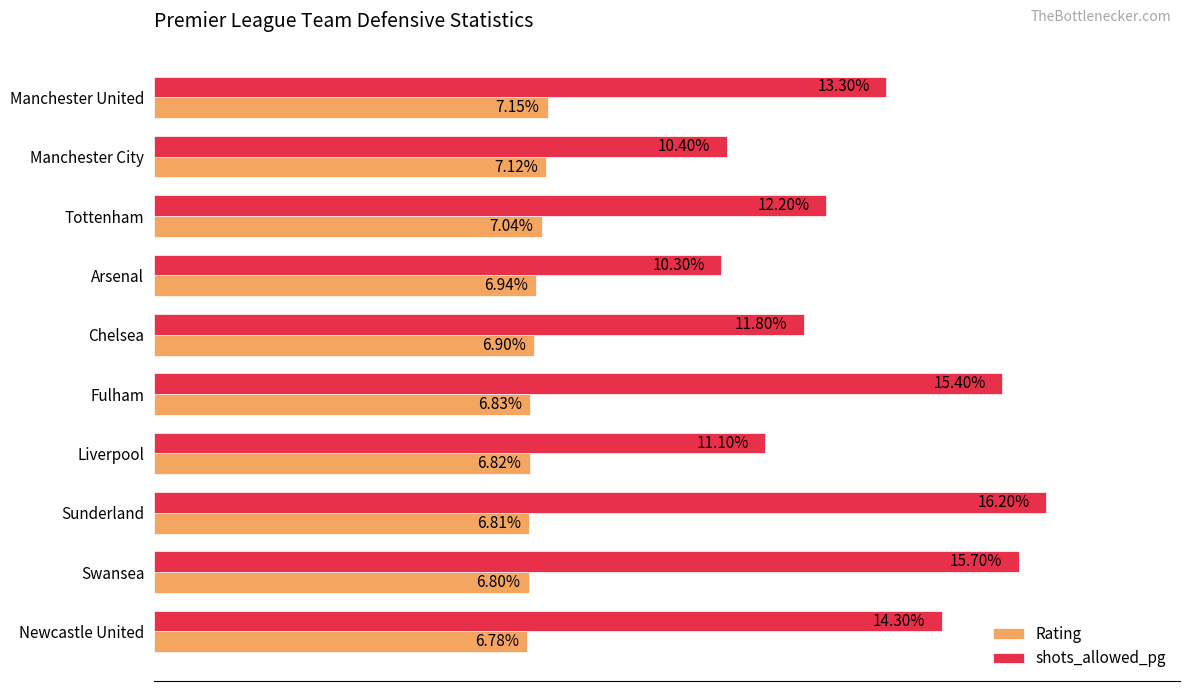

Rank the categories by Rating value from lowest to highest.

Newcastle United, Swansea, Sunderland, Liverpool, Fulham, Chelsea, Arsenal, Tottenham, Manchester City, Manchester United